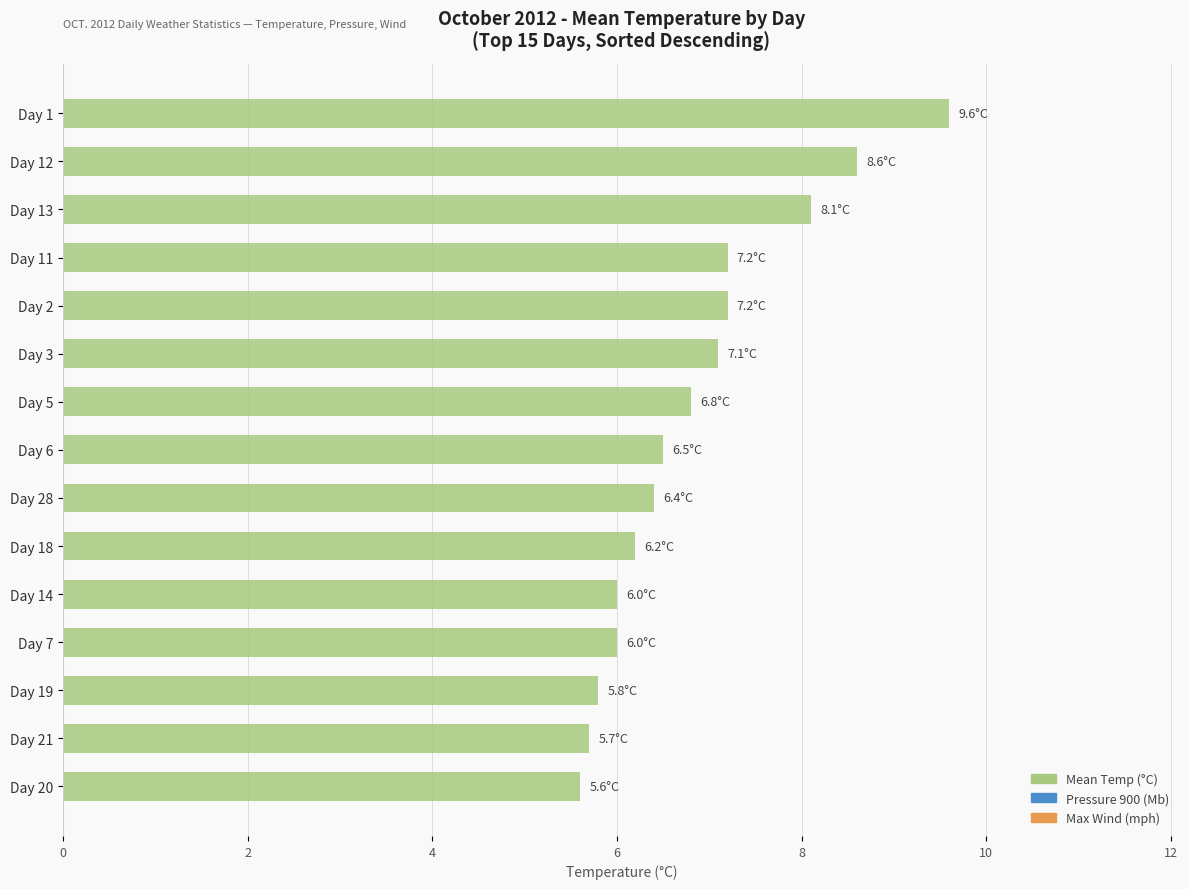

What is the ratio of the value at Day 7 to the value at Day 6?

0.9